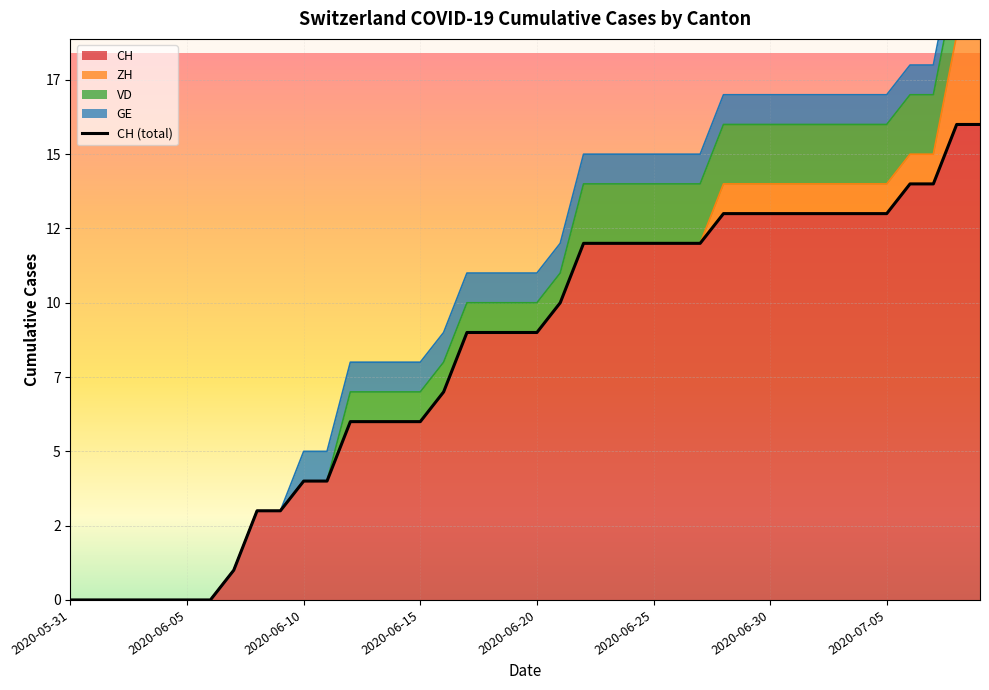

What is the difference between the GE values at 2020-06-01 and 2020-07-07?

1